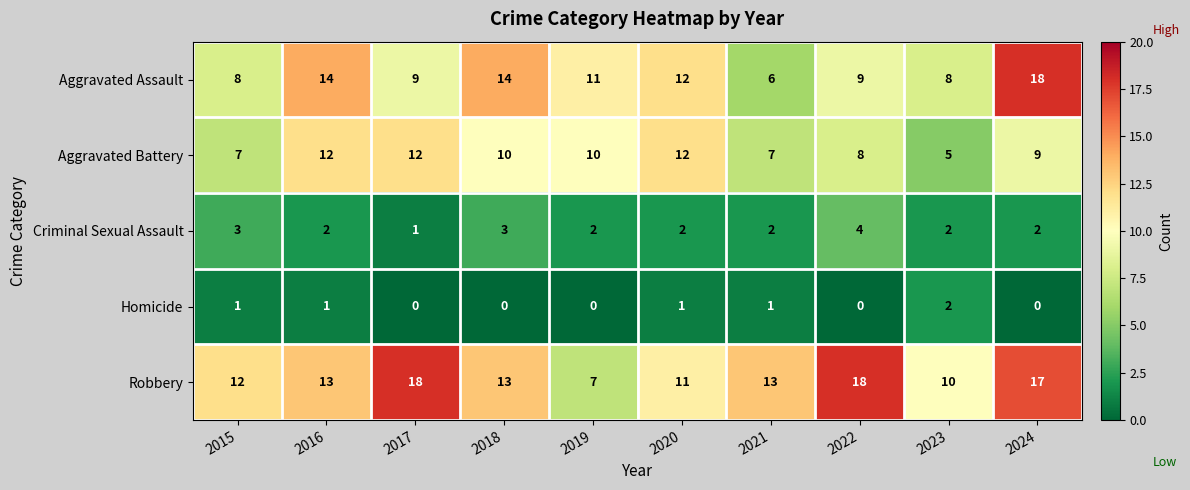

Which series changed the most between 2015 and 2016?

Aggravated Assault